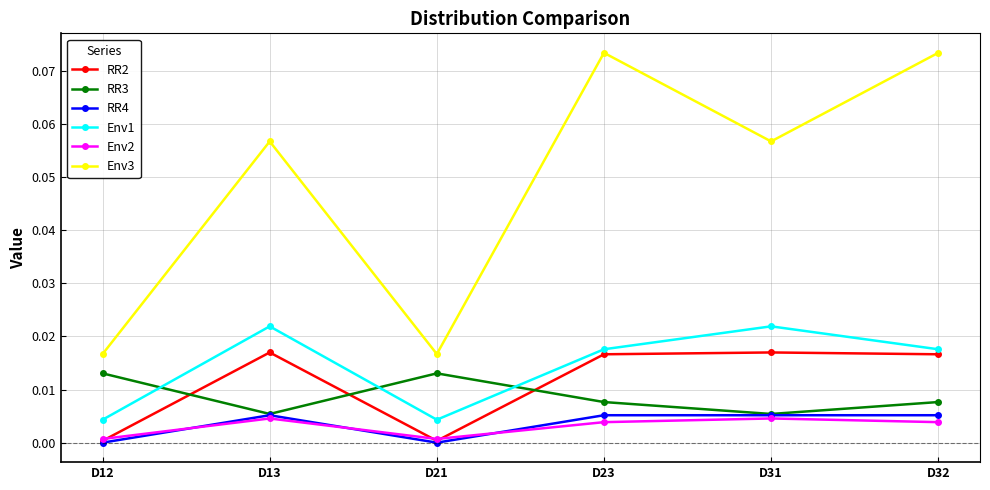

How many lines are shown in the chart?

6